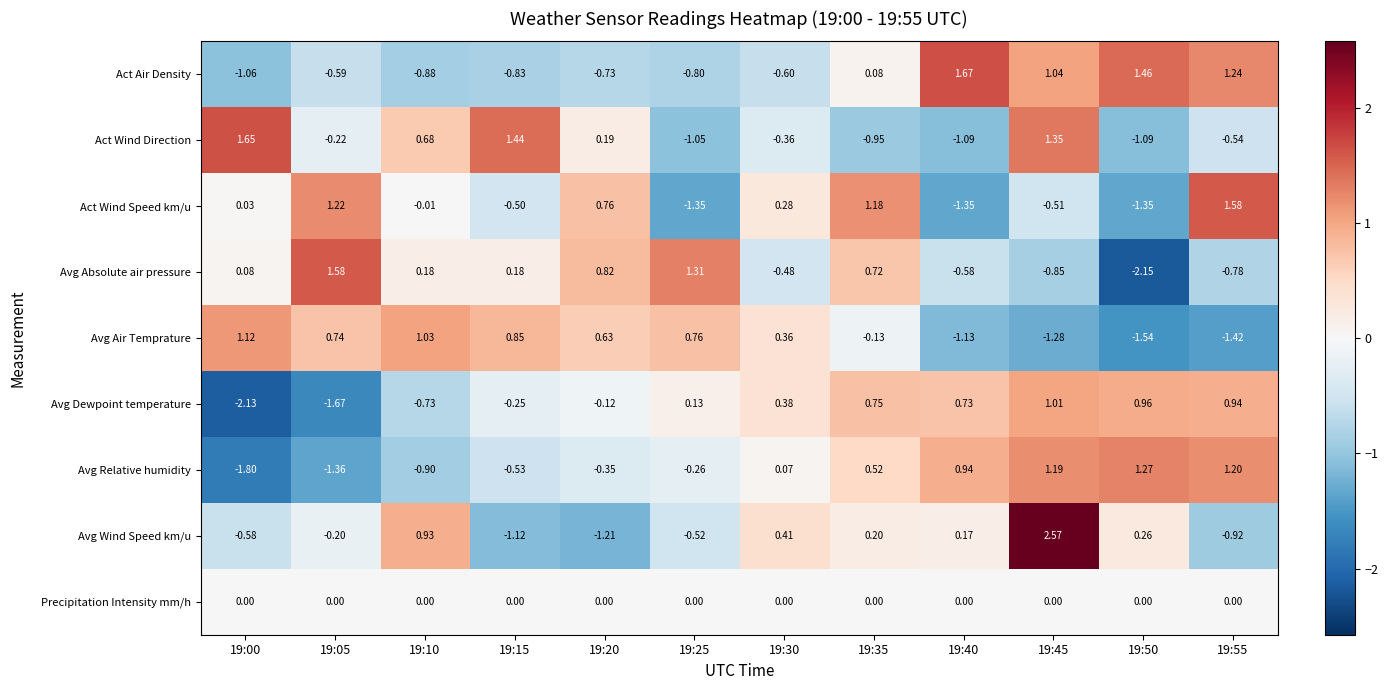

What is the spread (max minus min) of values at 19:00?

3.8